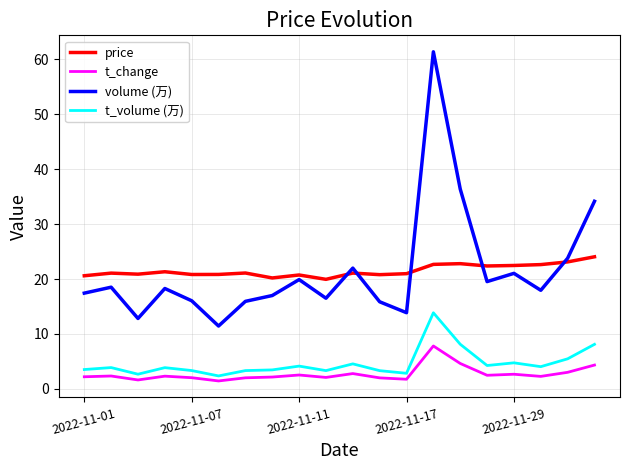

True or false: volume (万) and t_change intersect in this chart.

False